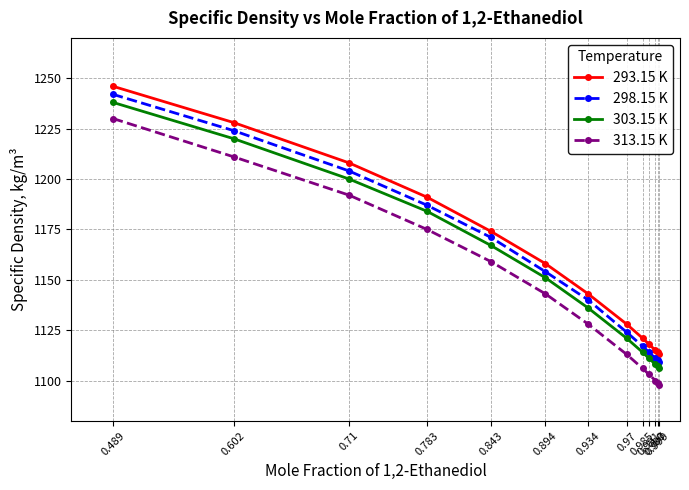

At which label is 293.15 K closest to 1179?

0.843